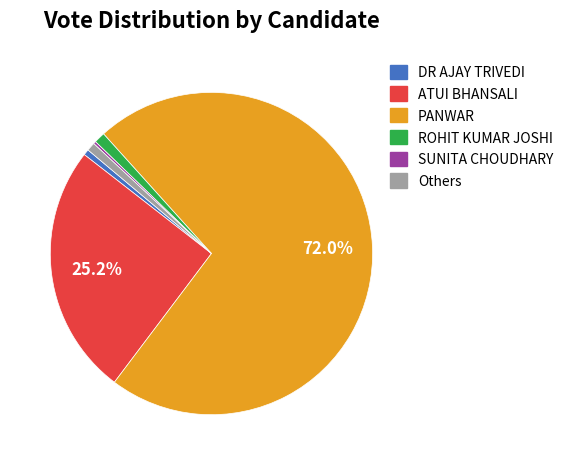

To the nearest percent, what is the difference between the largest and smallest slice percentages?

72%